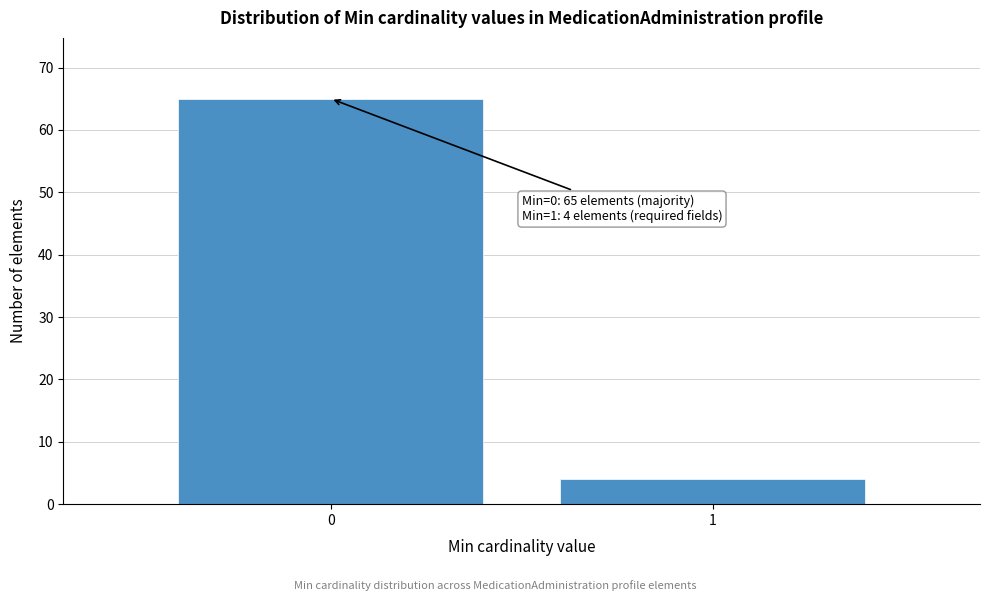

Reading left to right, extract all data points from this chart.

0=65	1=4